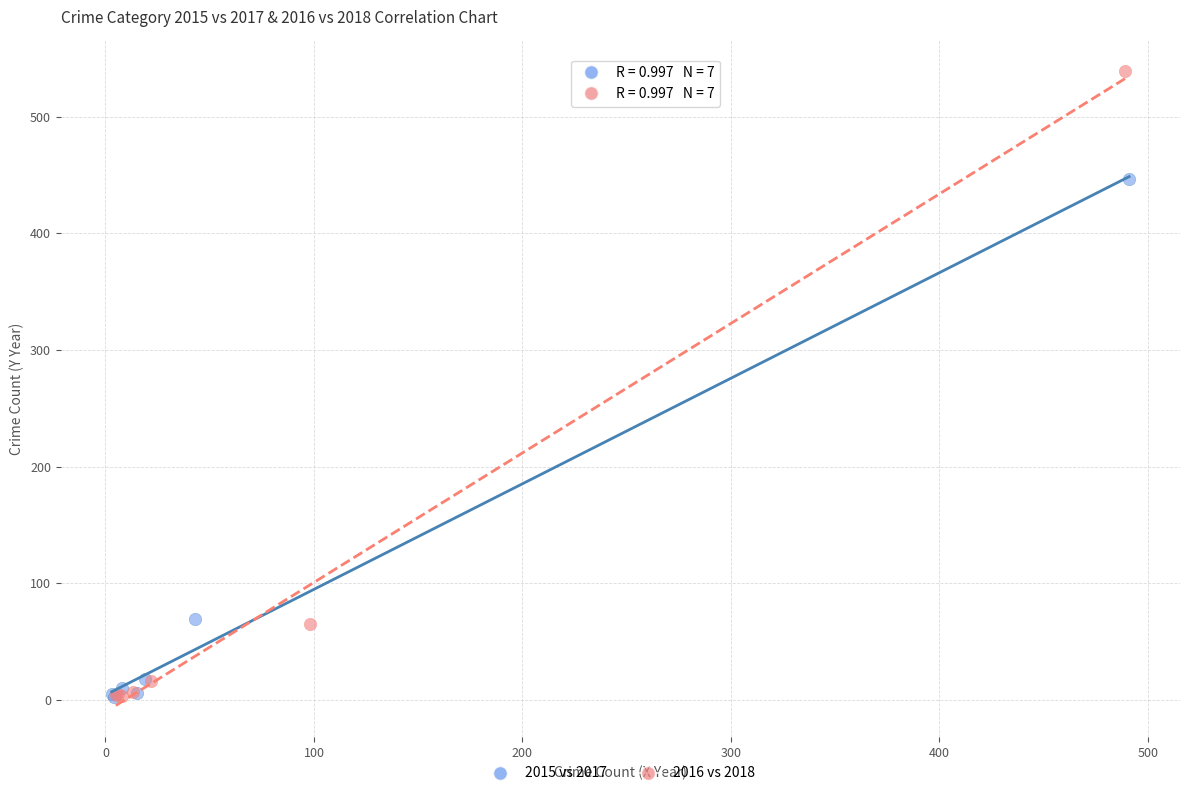

Which series has the largest Y range (max minus min)?

2016 vs 2018